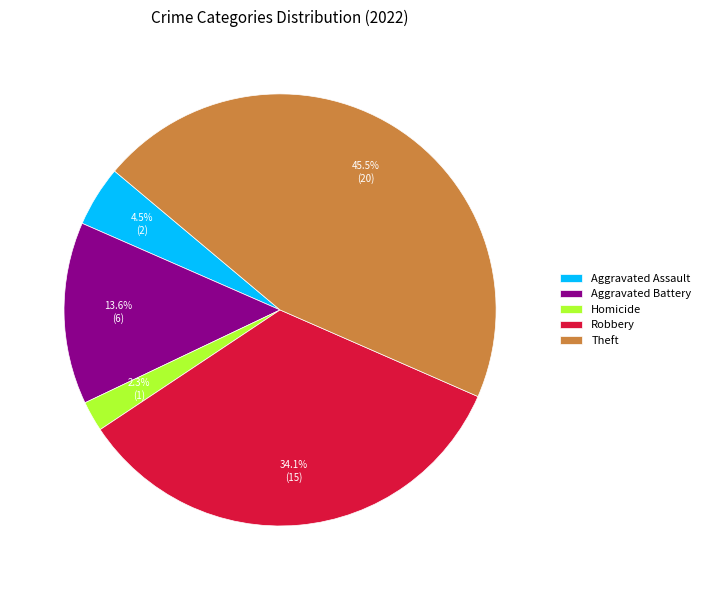

Which category has the smallest portion of the pie?

Homicide